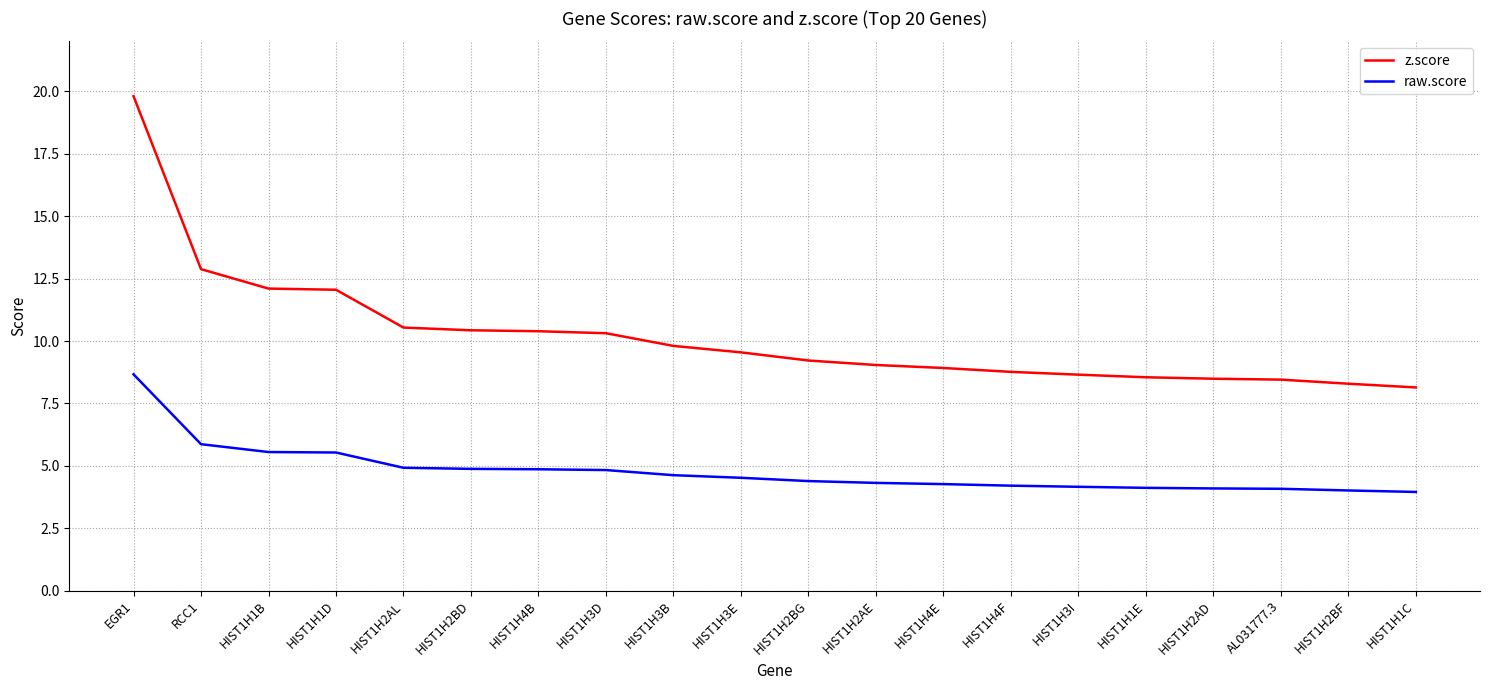

What is the sum of all raw.score values?

95.9